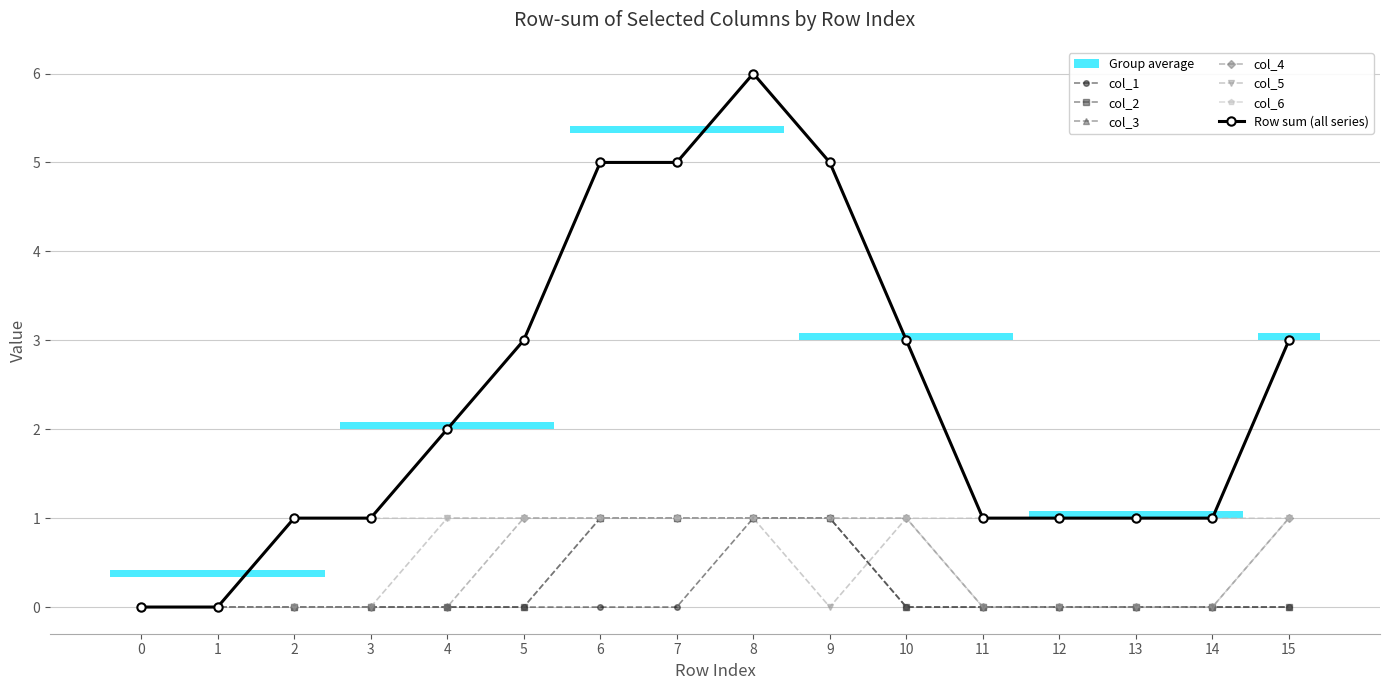

Is it true that col_2 equals 0 at 2?

True